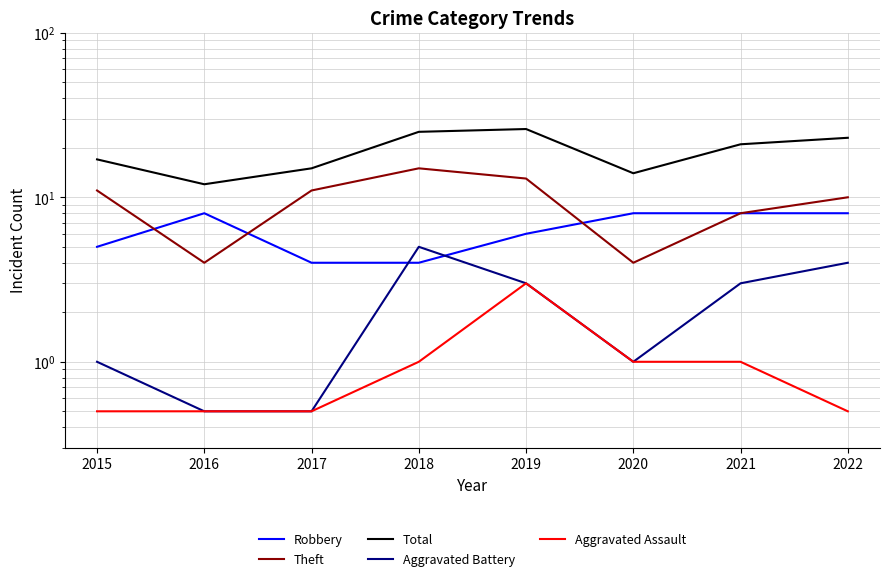

How many data points in Aggravated Battery are less than 3?

4